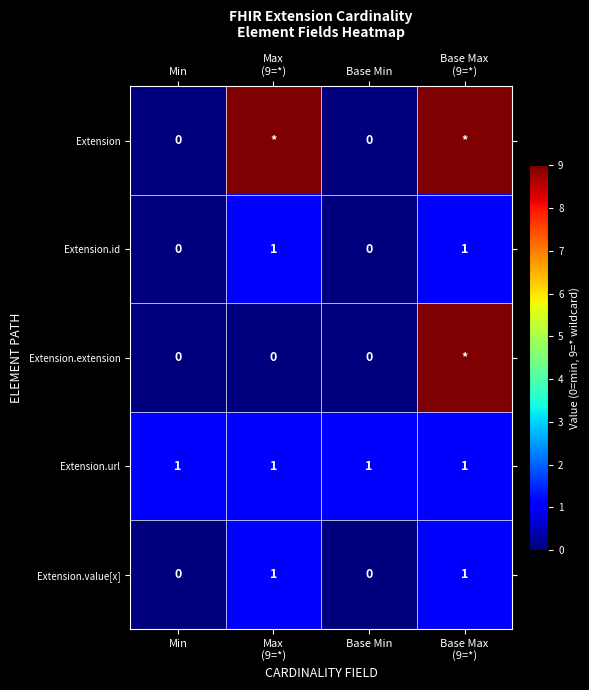

Is it true that Extension.url equals 1 at Base Min?

True